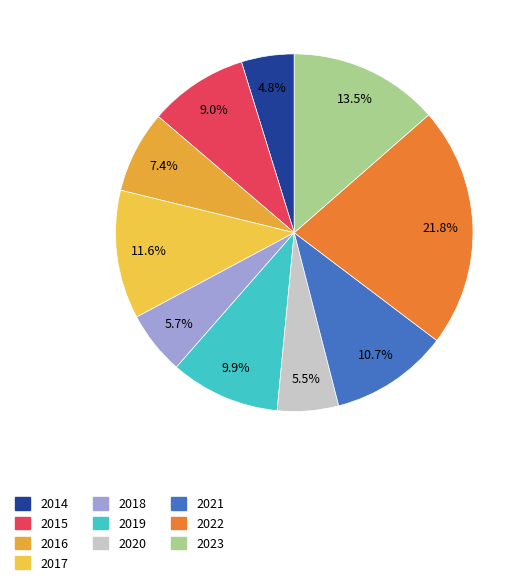

Is it true that 2020 is 1% of the pie?

False